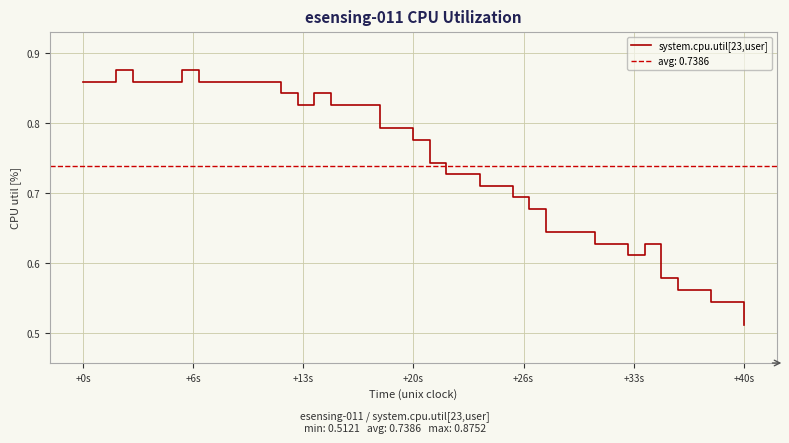

Is it true that system.cpu.util[23,user] equals 0.2 at +20s?

False